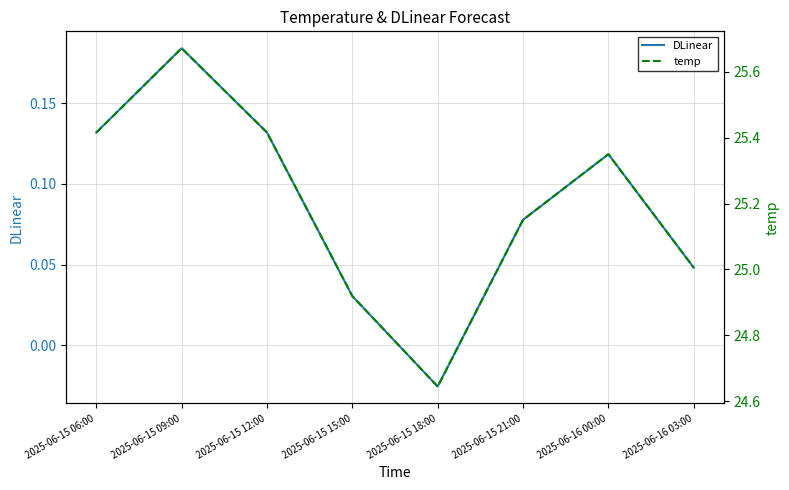

List the series in order of their peak value, highest first.

temp, DLinear